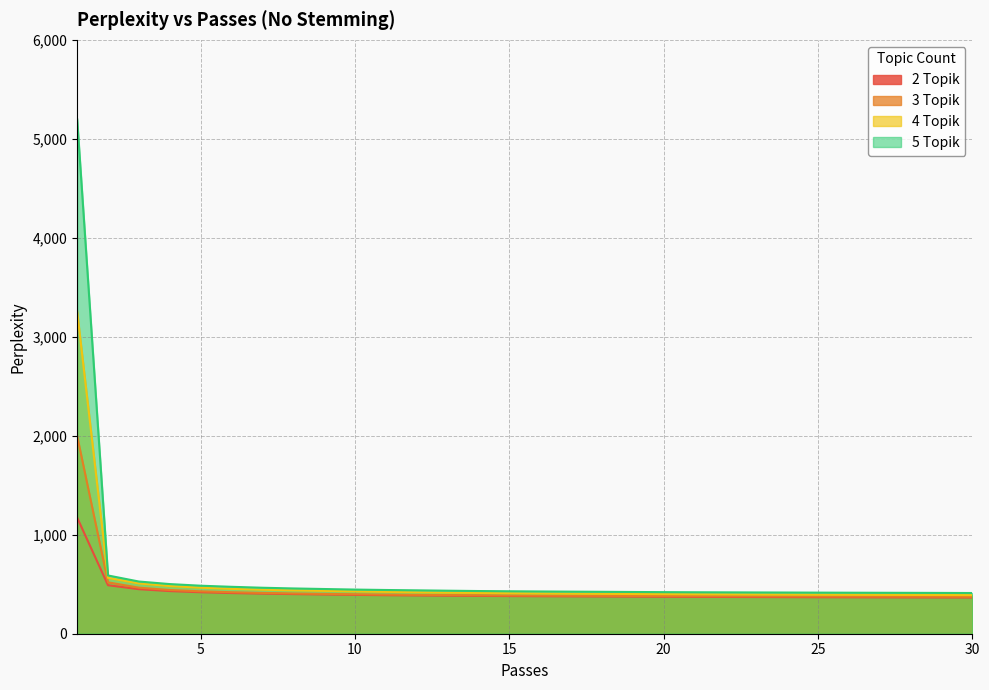

At which label does 4 Topik reach its peak?

1